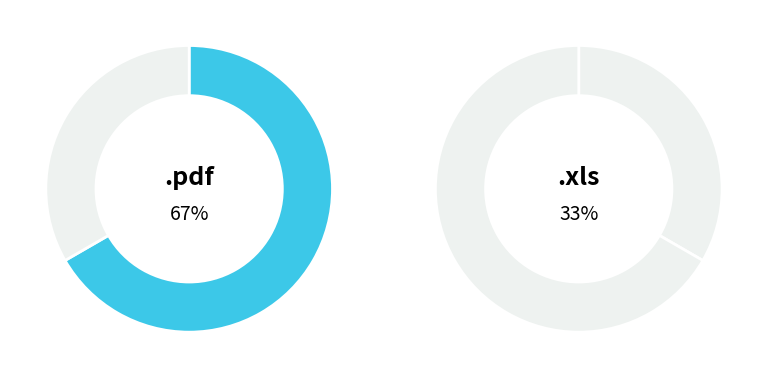

To the nearest percent, what portion does .pdf represent?

67%